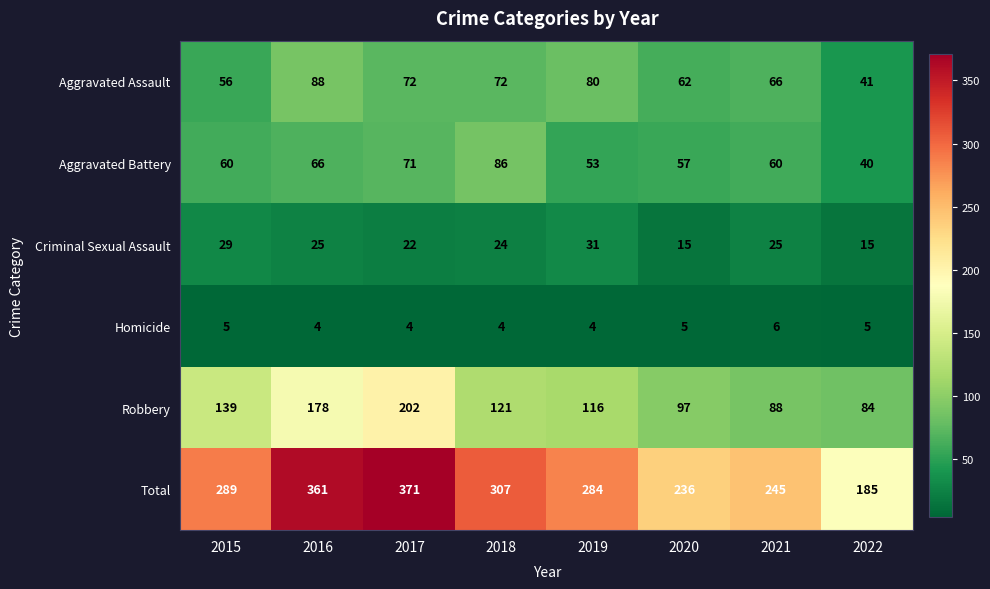

Which series has the widest spread of values?

Total